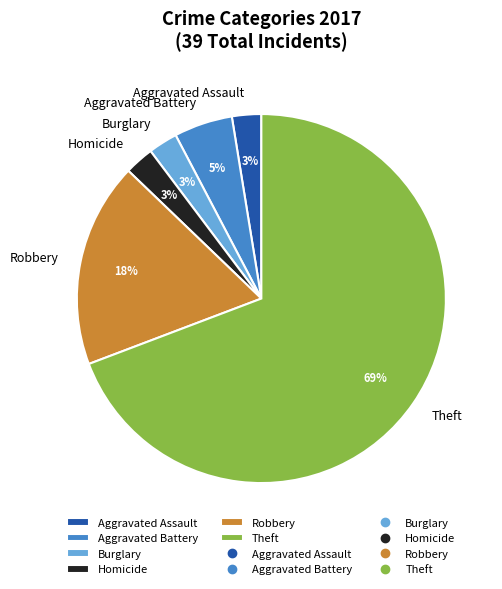

How many slices are in this pie chart?

6